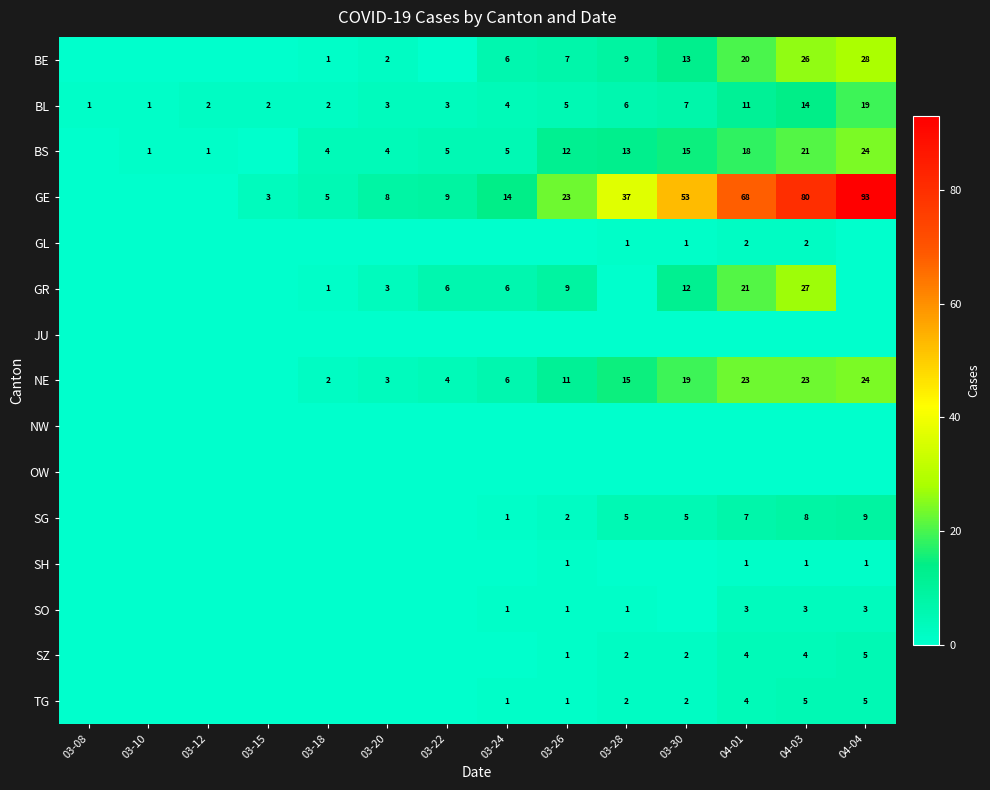

What is the sum of the NE values at 03-20 and 04-04?

27